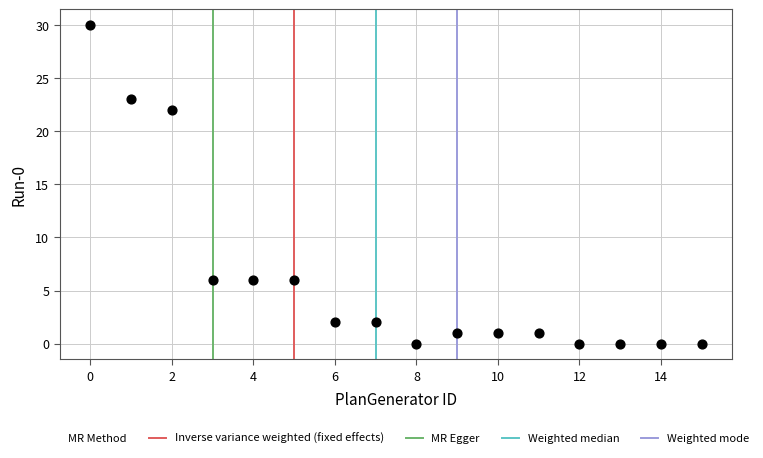

What Y value in the scatter plot is closest to 15?

22